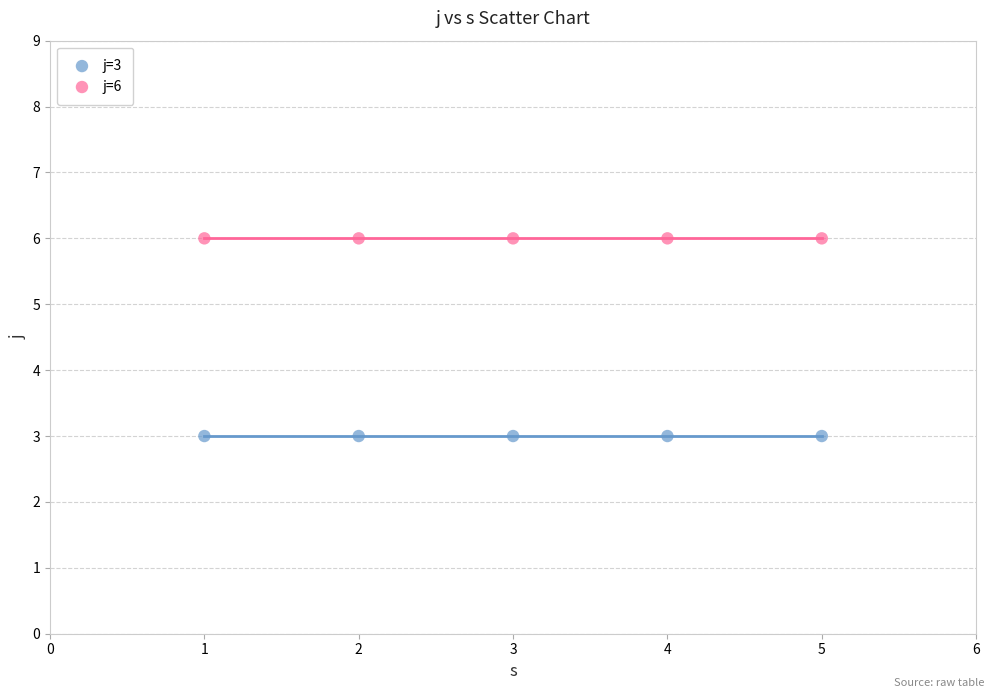

Across all data points, what is the average X value?

3